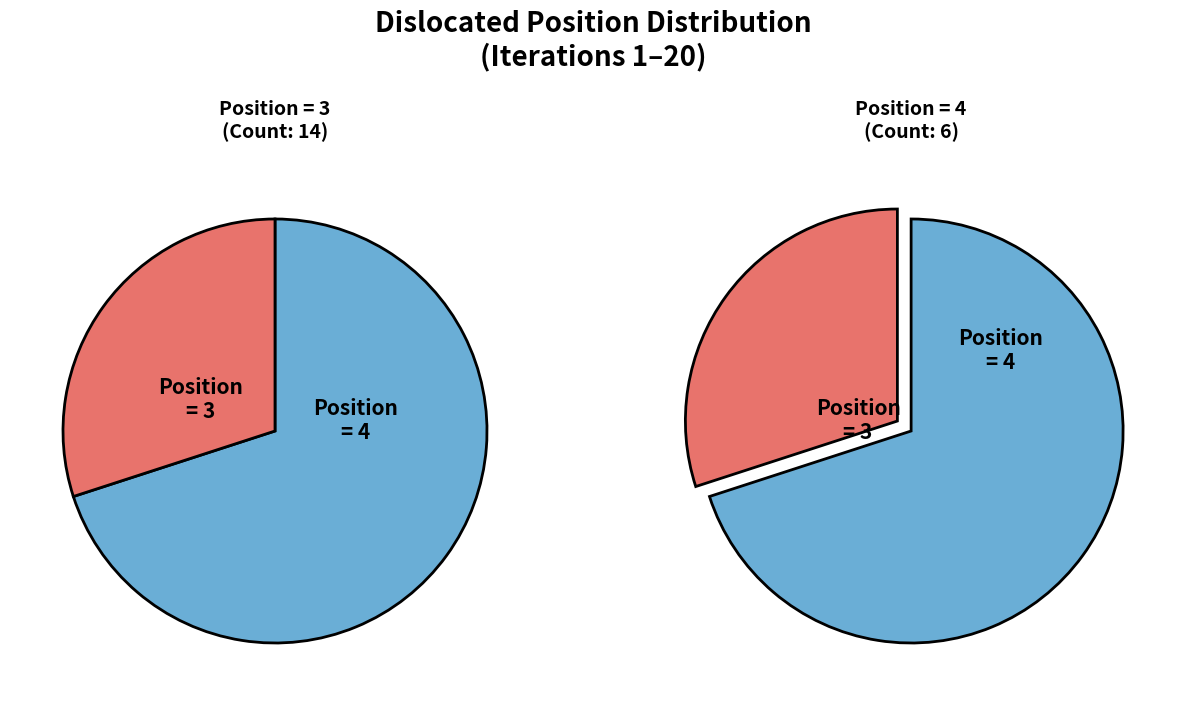

What is the ratio of the value at Dislocated(position)=3 to the value at Dislocated(position)=4?

2.3